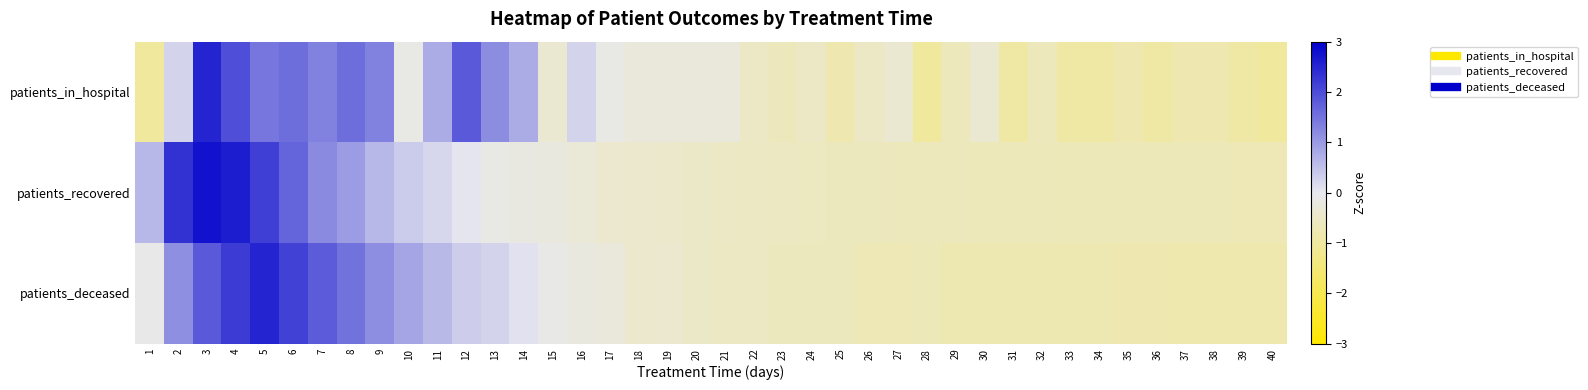

At which category is the sum across all series the highest?

3